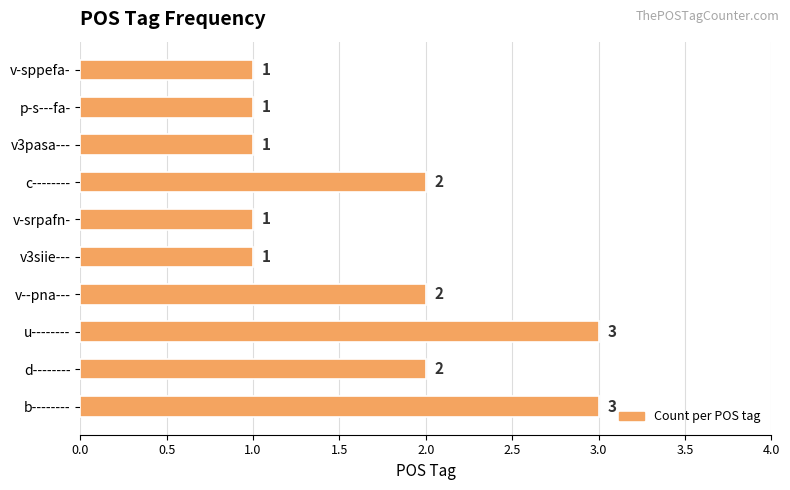

What is the maximum value shown in the chart?

3